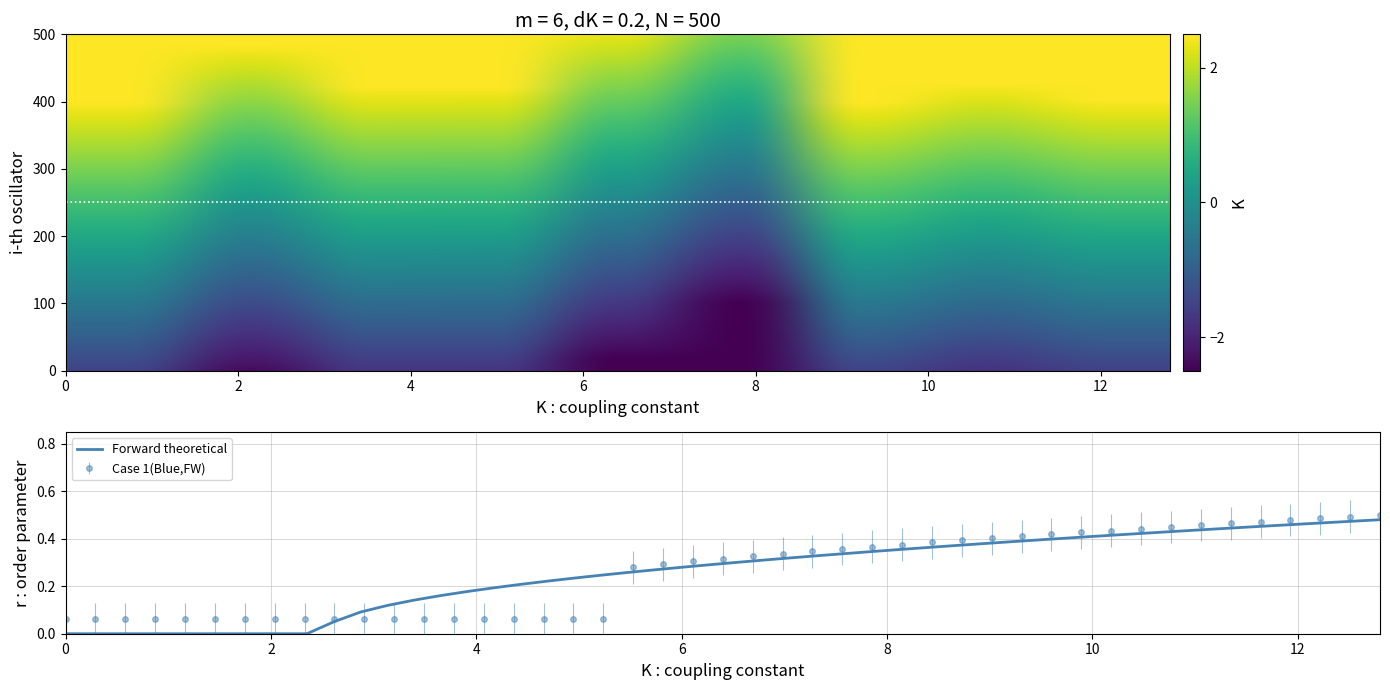

What is the minimum value shown in the chart?

-2.4